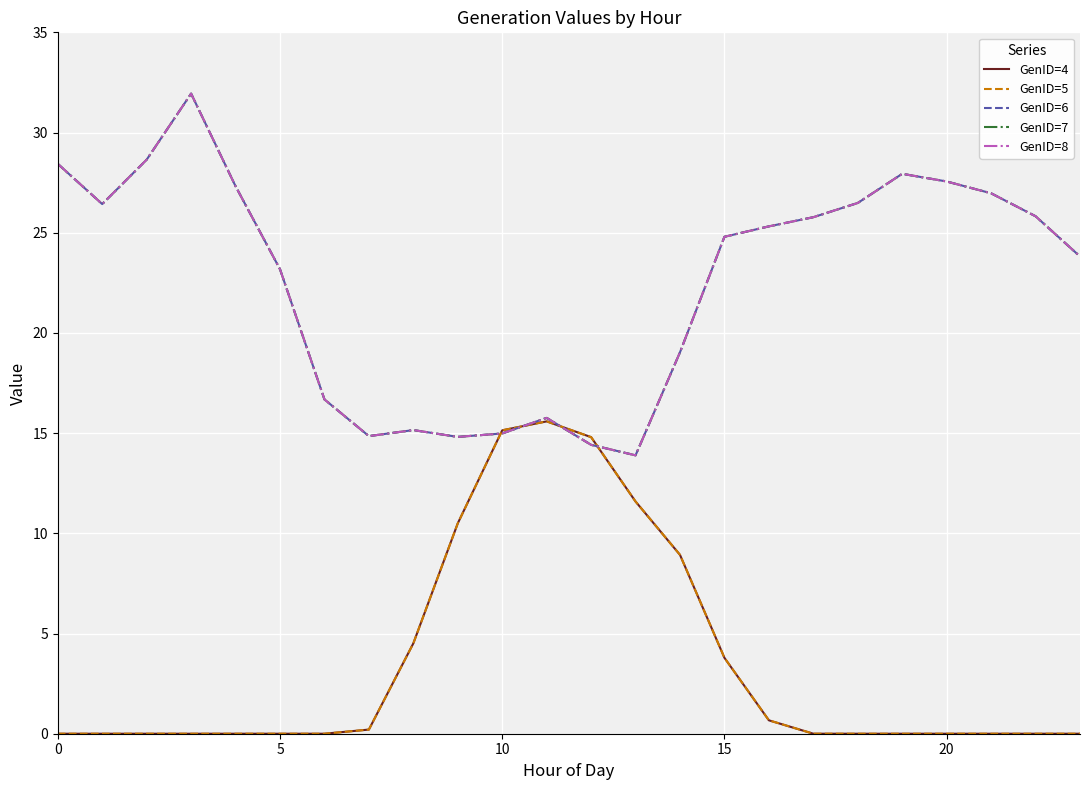

Does the chart display data point markers on the line(s)?

No